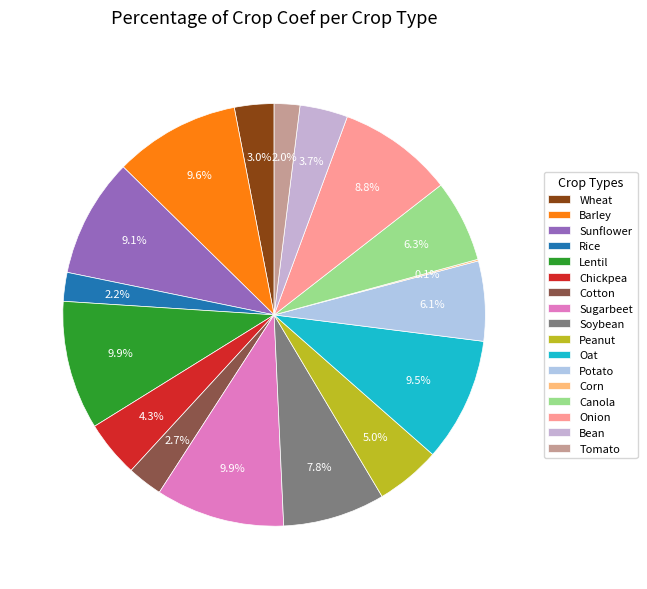

Is it true that Onion is 23% of the pie?

False